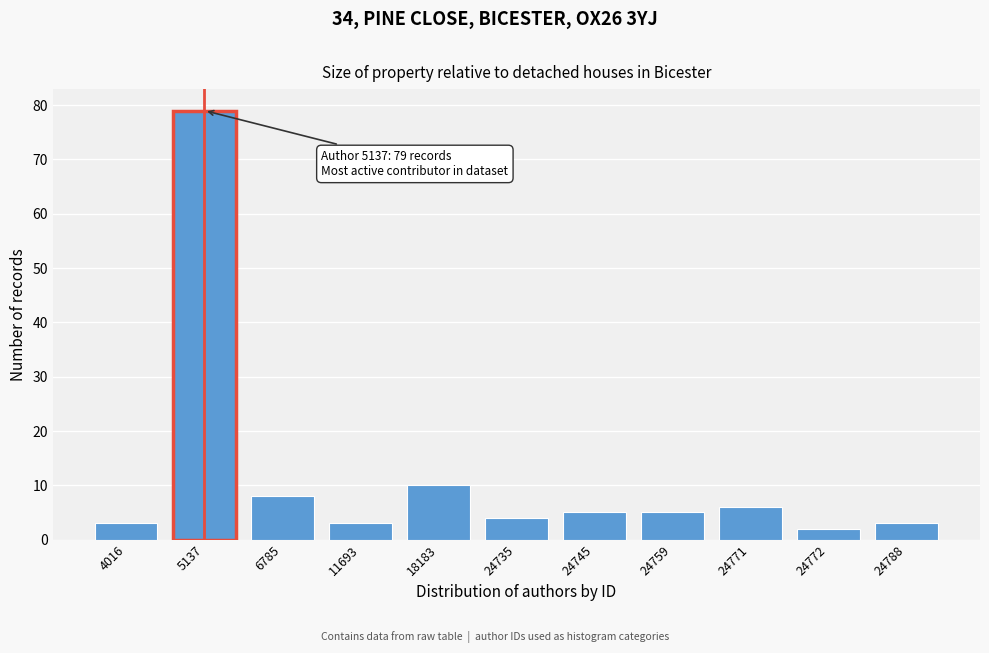

Reading left to right, extract all data points from this chart.

3	79	8	3	10	4	5	5	6	2	3